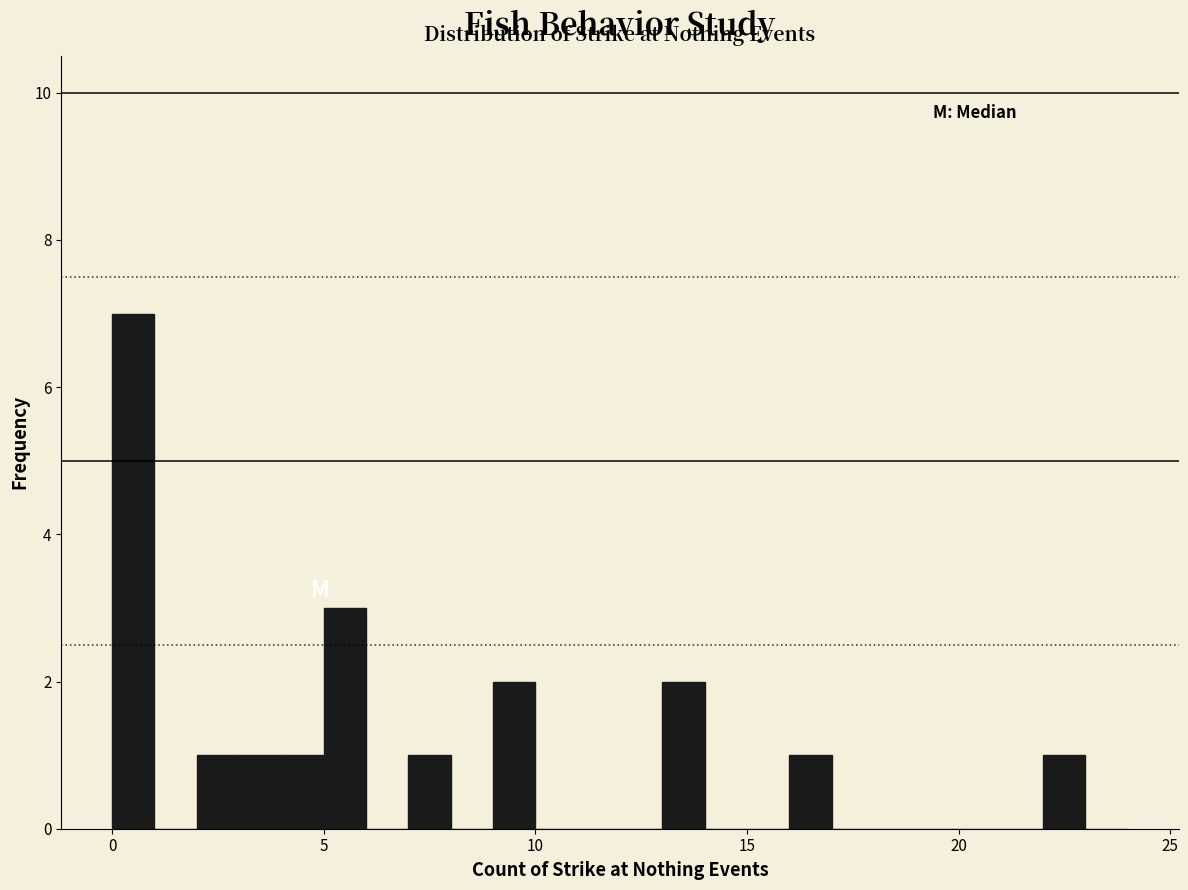

Read against the x-axis, roughly where is the centre of the tallest bar?

0.5